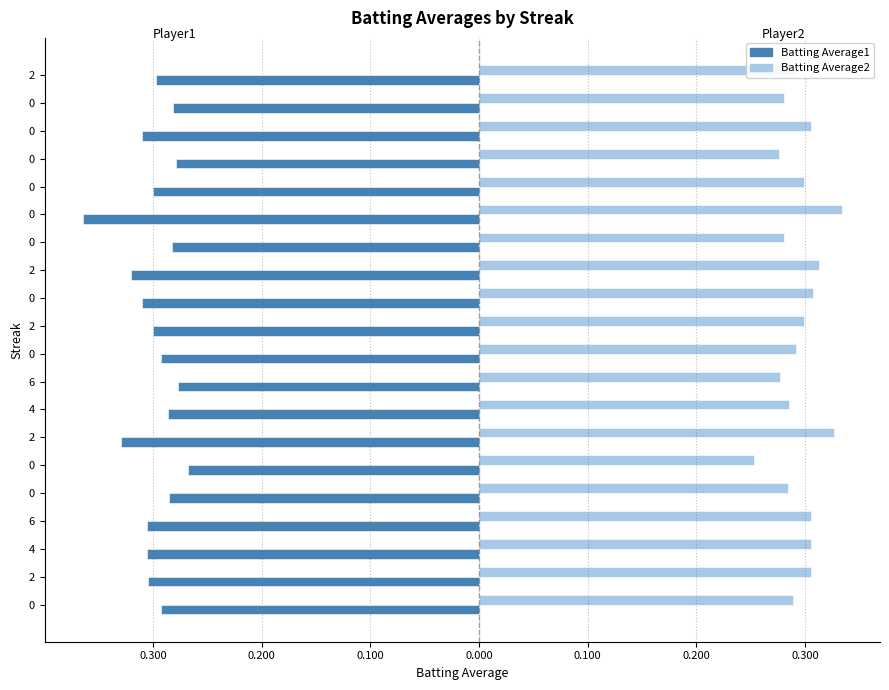

What are all the series names shown in the legend?

Batting Average1, Batting Average2